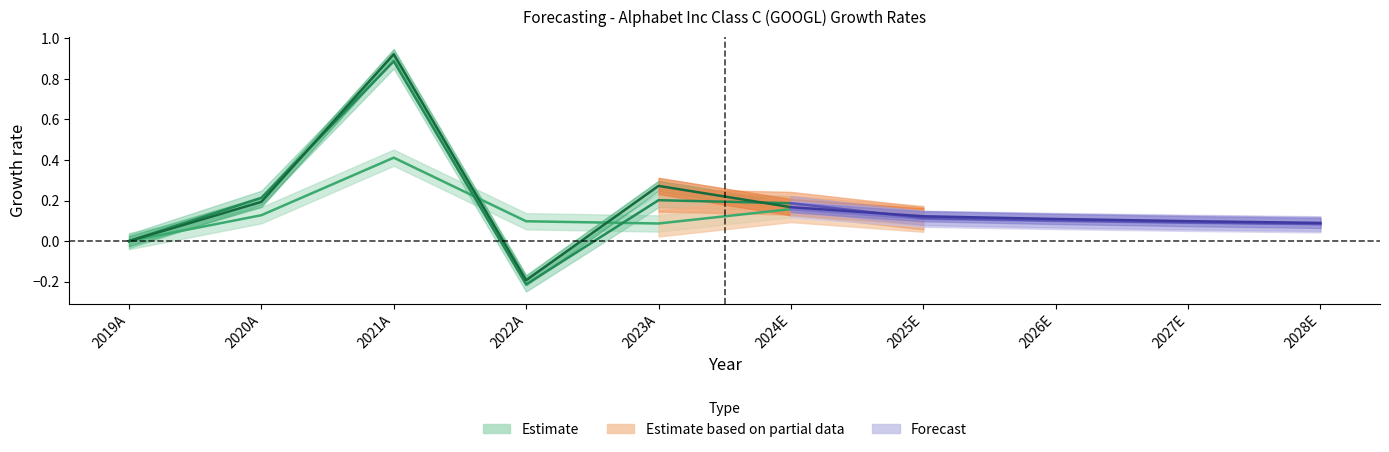

What is the maximum value shown in the chart?

0.9